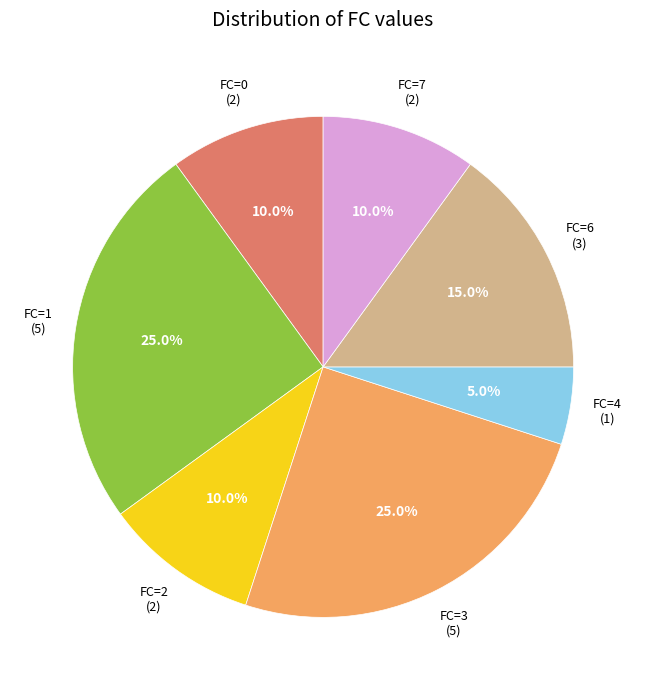

Does FC=2 (2) represent more than half of the total?

No